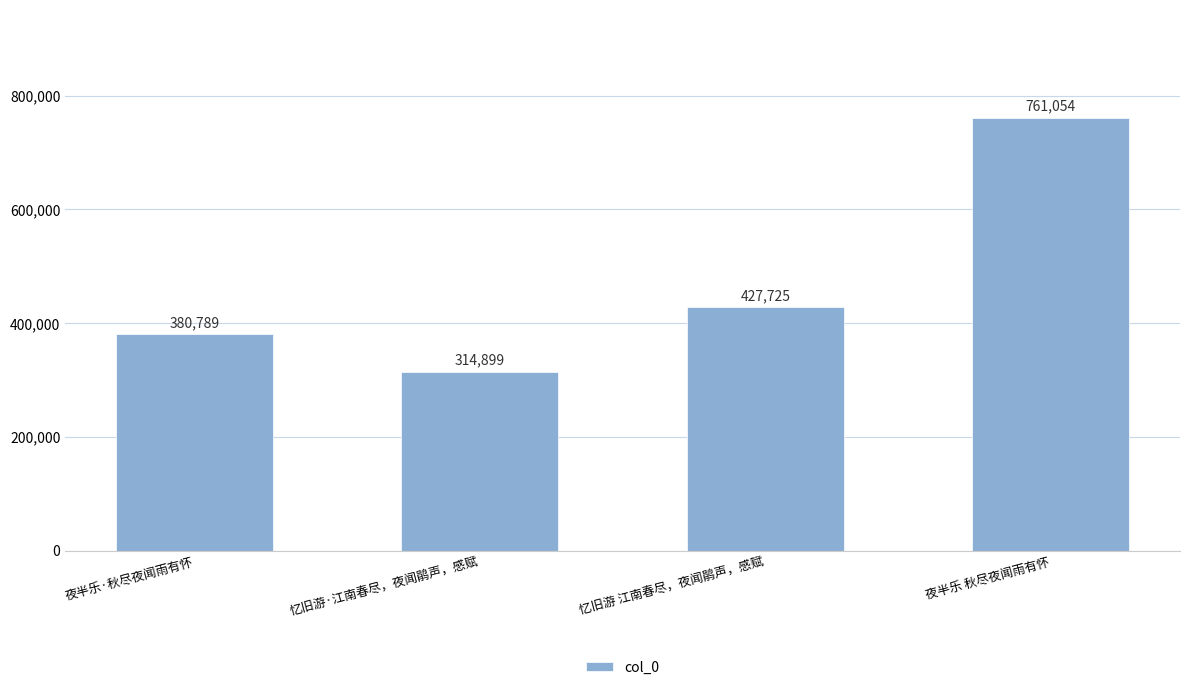

What is the label of the 4th bar from the left?

夜半乐 秋尽夜闻雨有怀